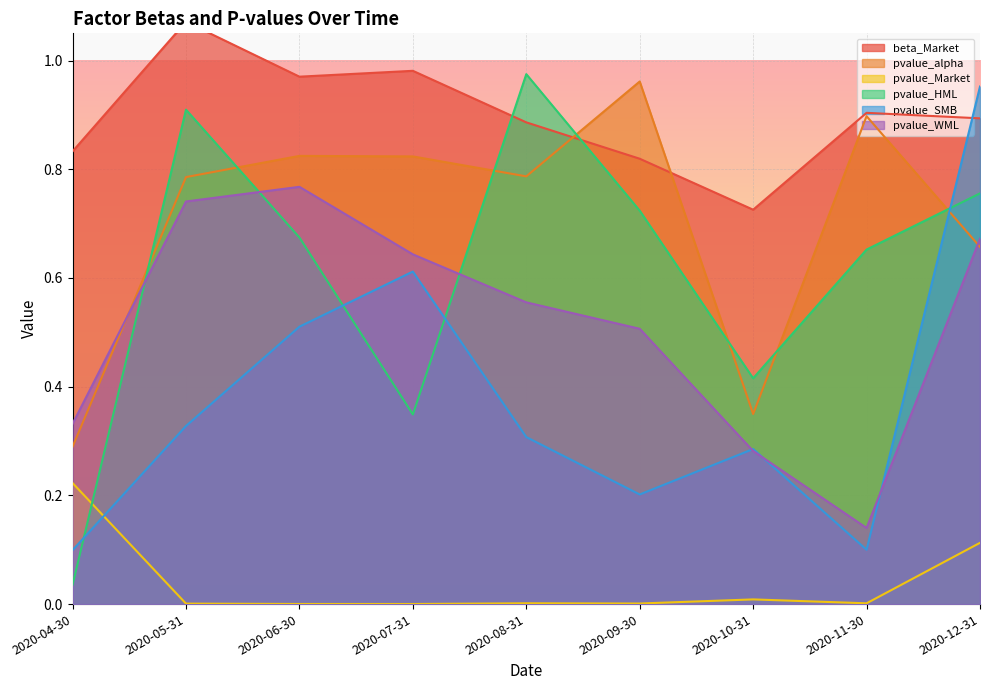

Is the value of pvalue_Market at 2020-05-31 greater than the value of pvalue_WML at 2020-07-31?

No